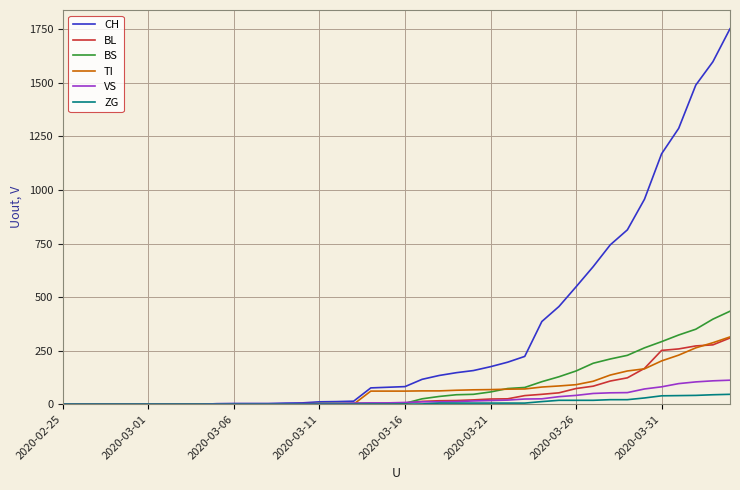

Which series has the largest total across all categories?

CH